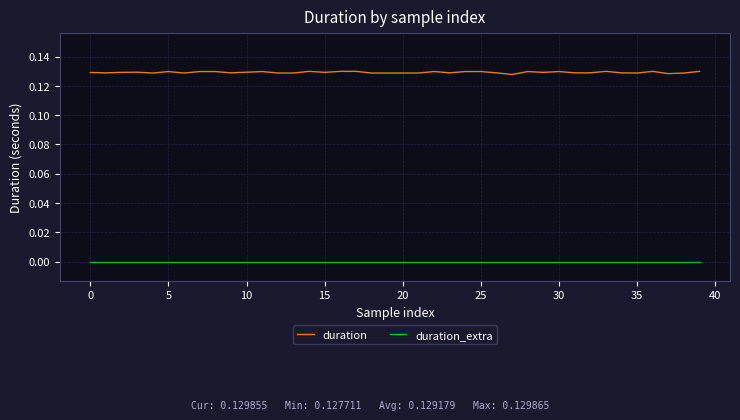

Count the number of categories in the chart.

40